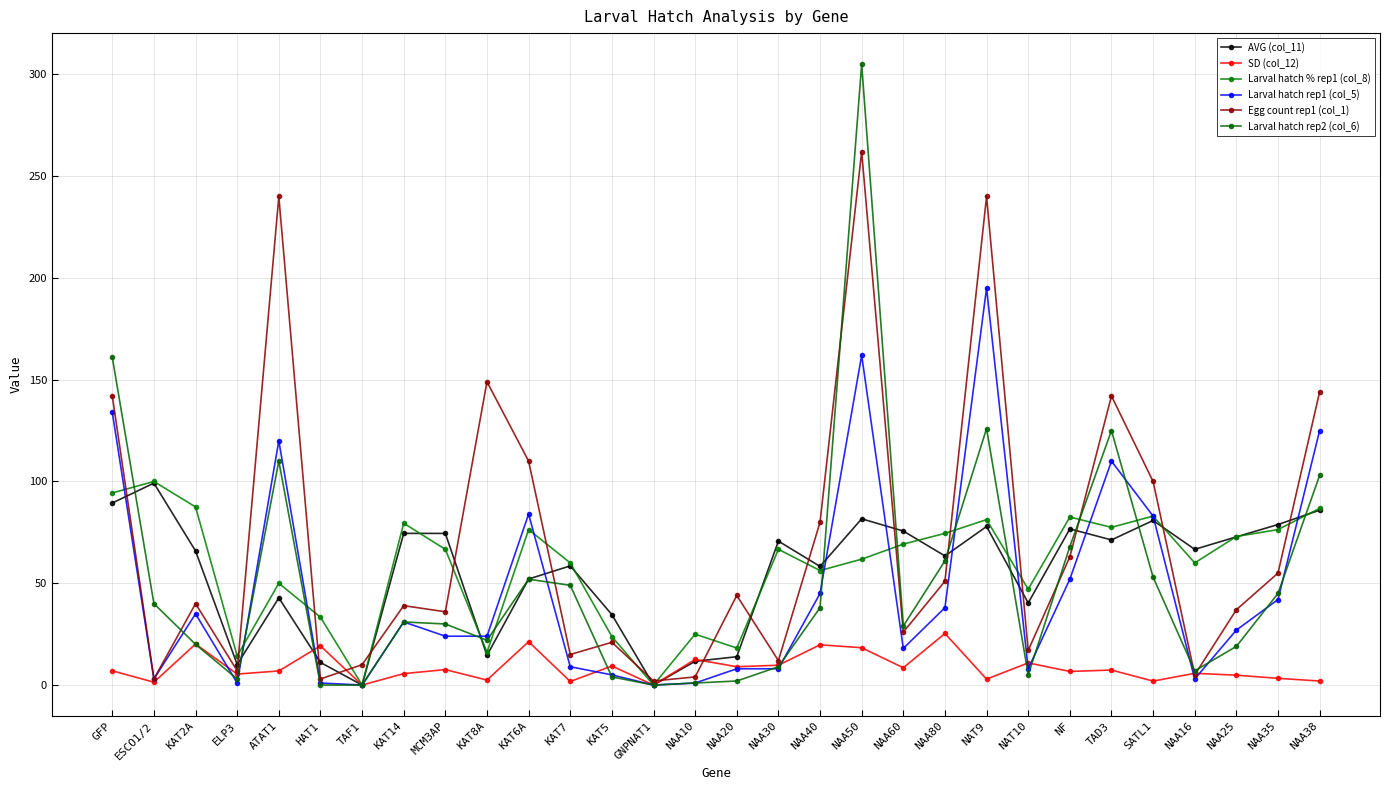

How many interior local peaks does the Larval hatch % rep1 (col_8) series have?

9